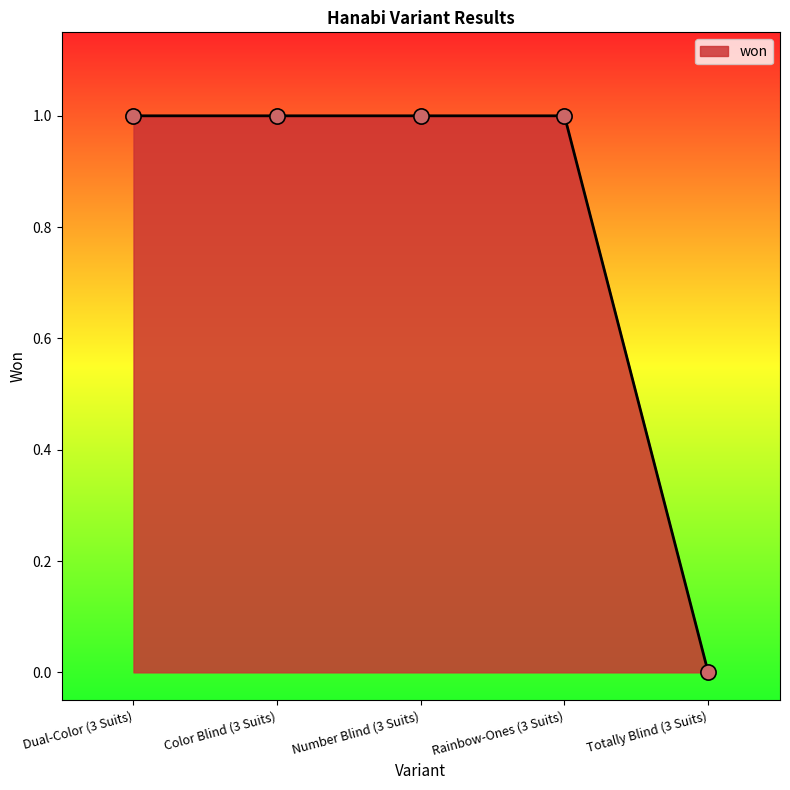

What is the ratio of the value at Dual-Color (3 Suits) to the value at Rainbow-Ones (3 Suits)?

1.0